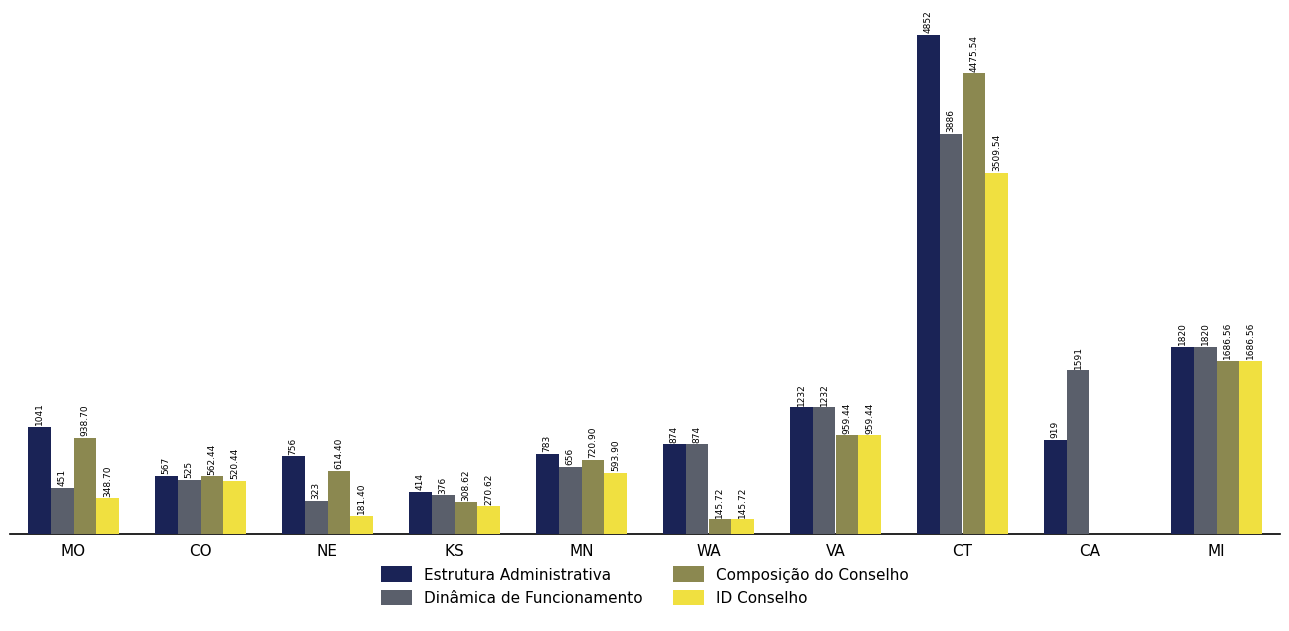

Which category has the highest value in the Estrutura Administrativa series?

CT